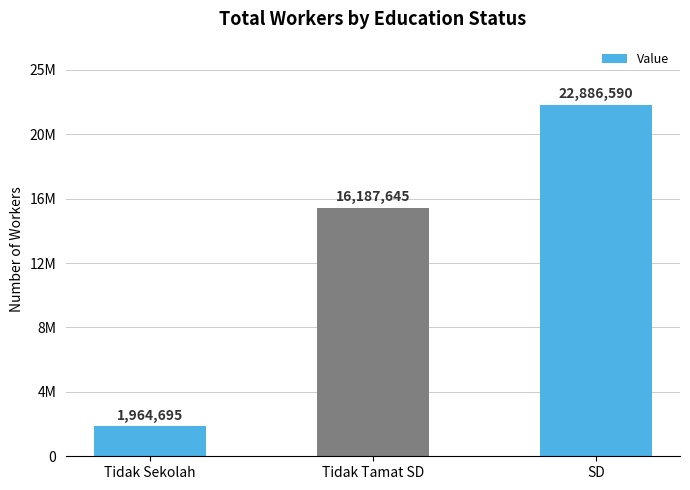

What is the difference between the maximum and second lowest values?

6698945